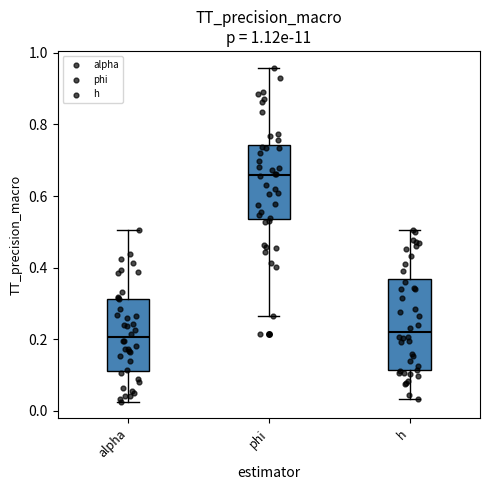

Comparing the boxes themselves (not the whiskers), which one is the tallest?

h